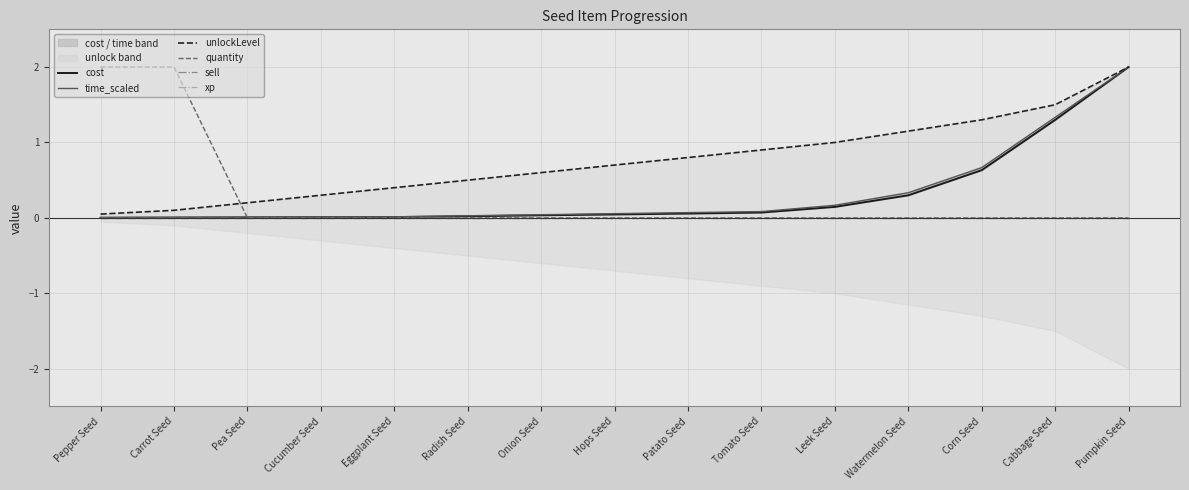

At which category does the chart reach its peak across all series?

Pumpkin Seed